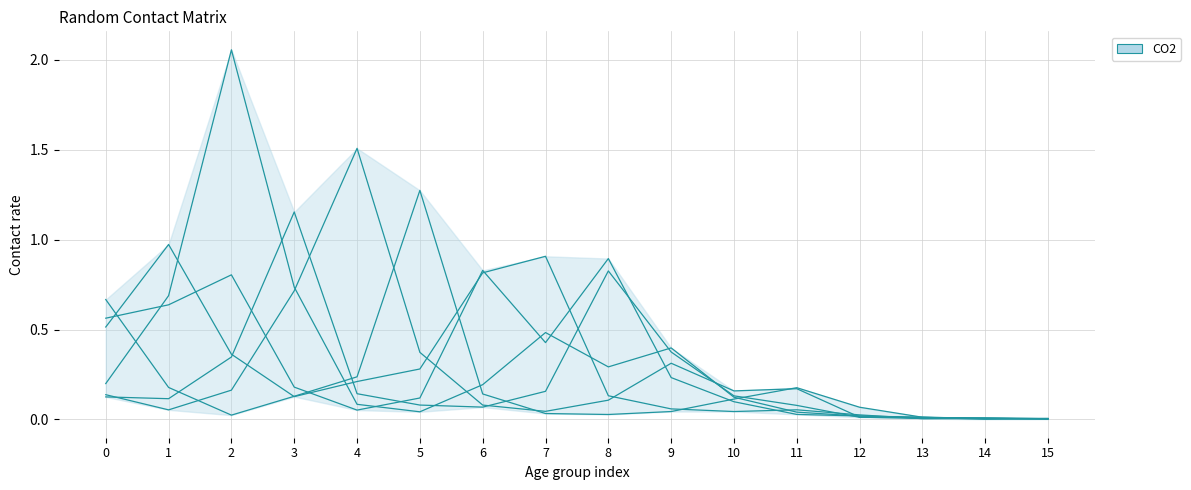

What is the total value across all series at 9?

1.4